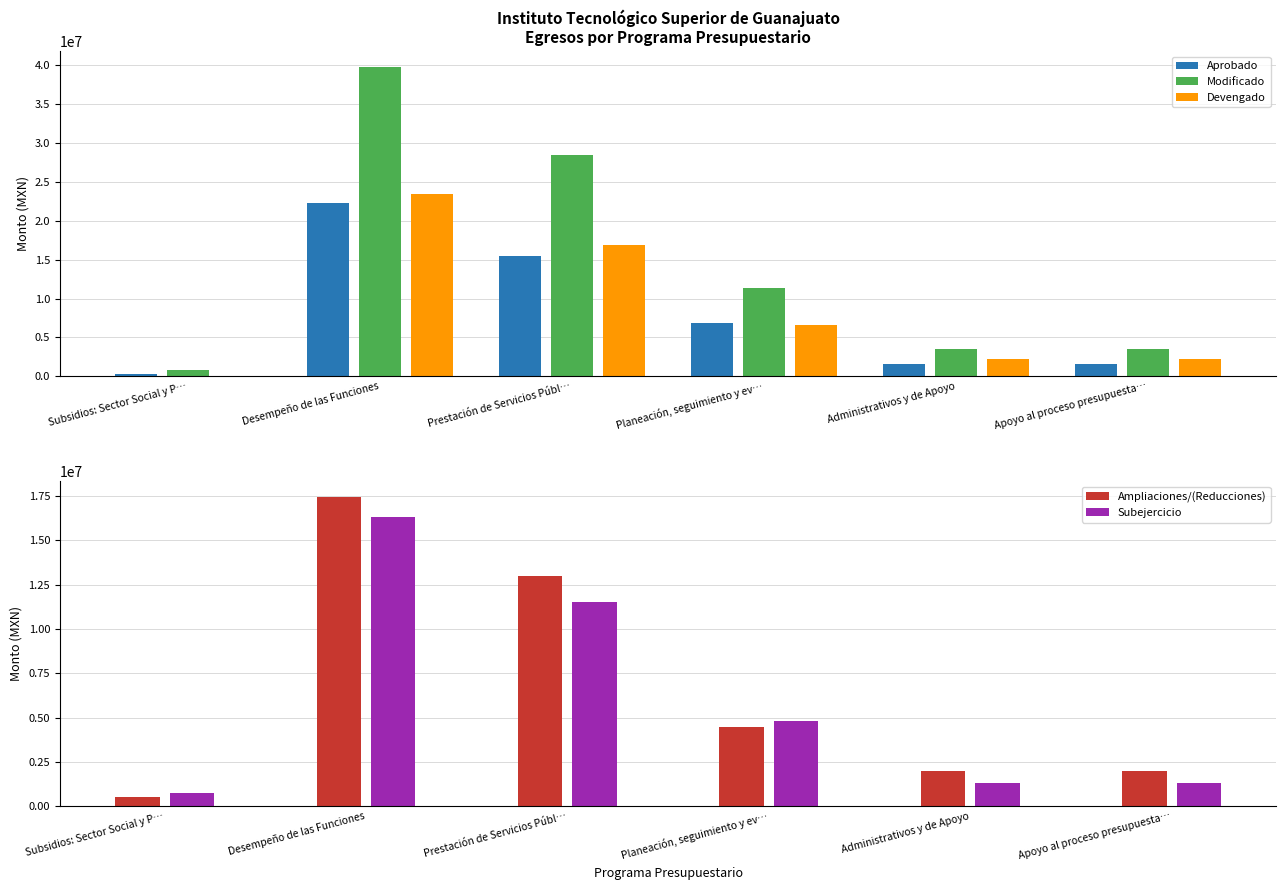

What is the approximate value of Devengado at Apoyo al proceso presupuesta…?

2218019.0